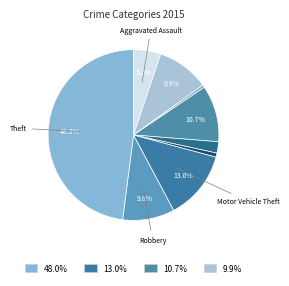

Count the number of slices in the pie.

9